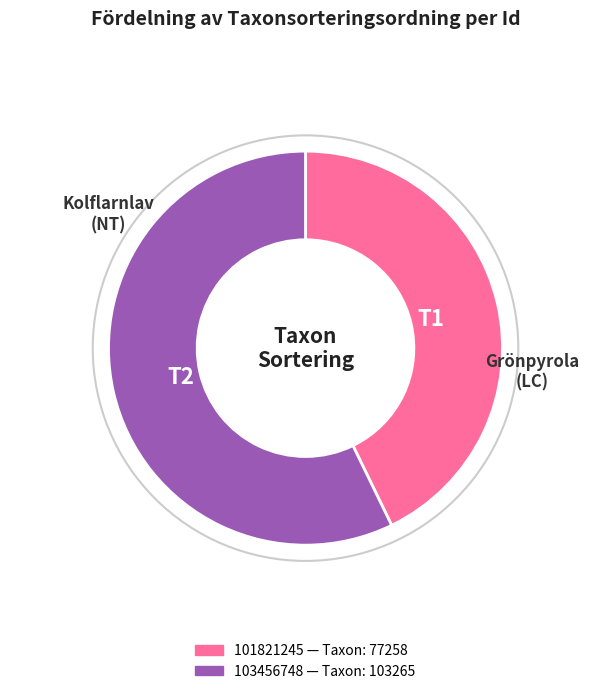

What is the majority slice?

103456748